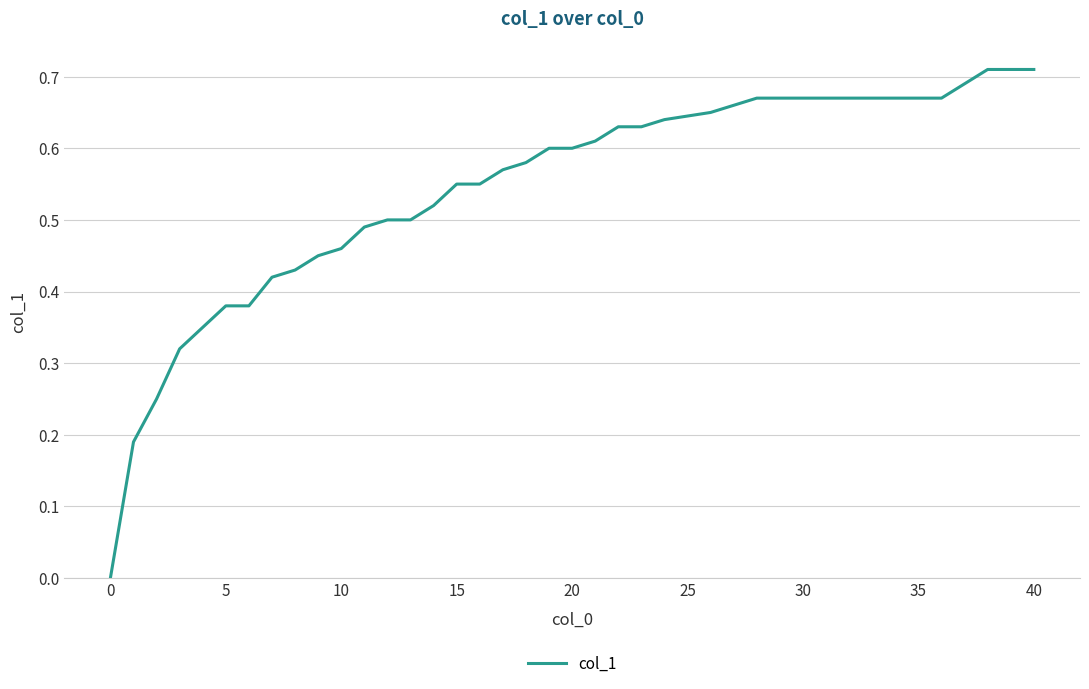

Is it true that the value at 35 is 0.9?

False